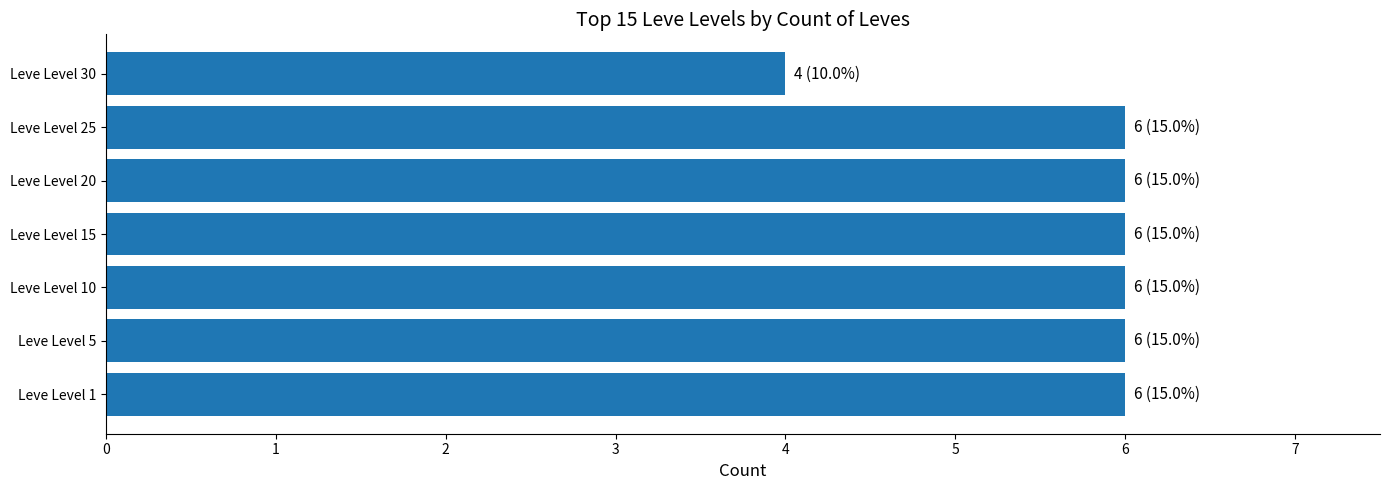

How many distinct data groups are displayed?

1